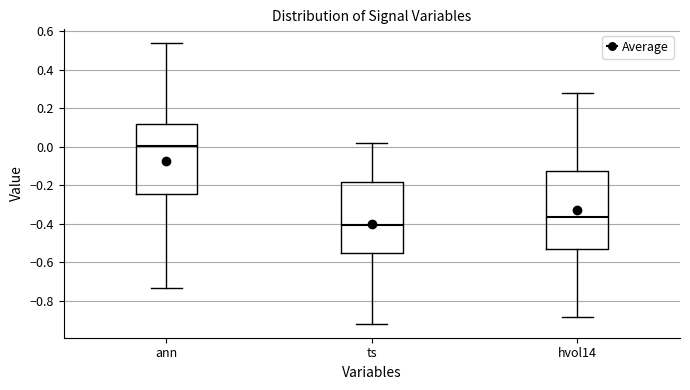

Reading left to right, transcribe this box plot: for each box, give where its median line is, the range the box spans, and where its two whiskers end, as read against the y-axis. The values are not printed on the chart, so give them approximately, as read against the axis.

ann: median 0.00, box -0.24 to 0.12, whiskers -0.74 to 0.54
ts: median -0.40, box -0.56 to -0.18, whiskers -0.92 to 0.02
hvol14: median -0.36, box -0.52 to -0.12, whiskers -0.88 to 0.28